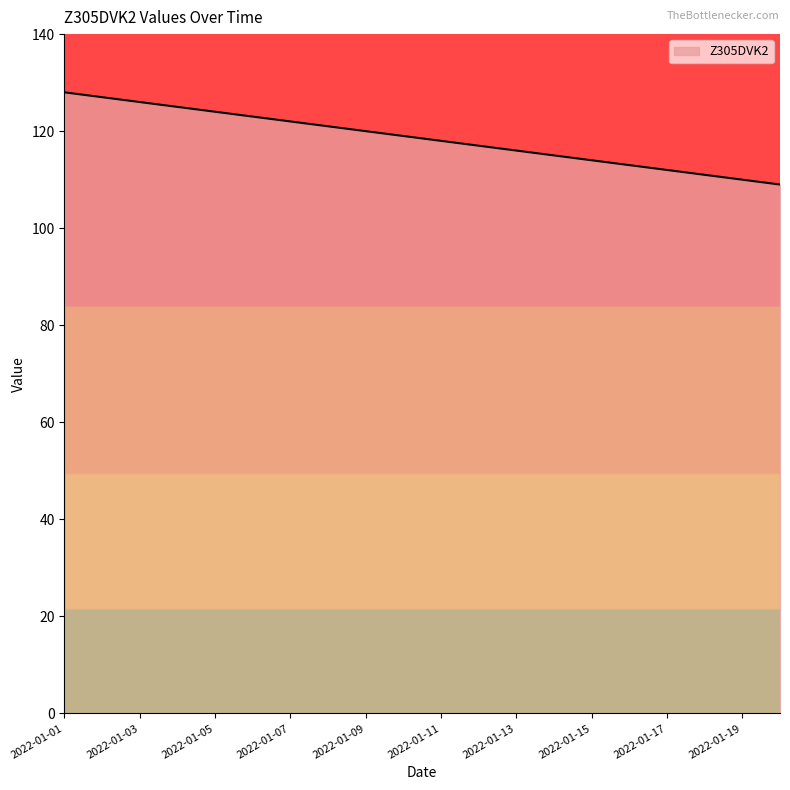

How many lines are shown in the chart?

1